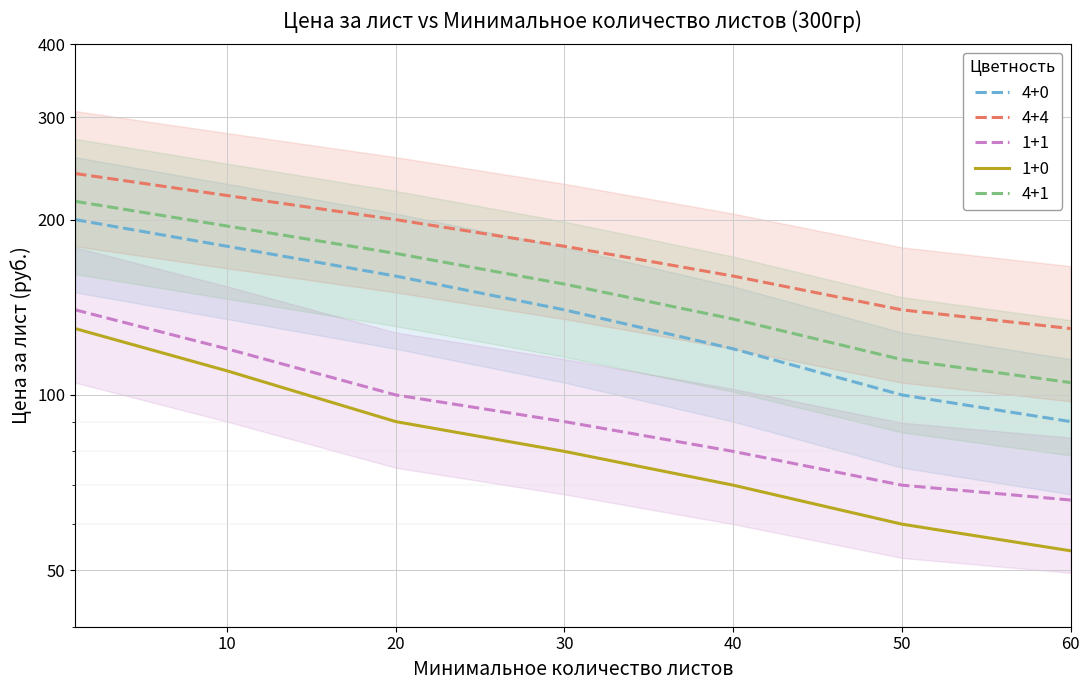

At 40, list the series in order from largest to smallest.

4+4, 4+1, 4+0, 1+1, 1+0